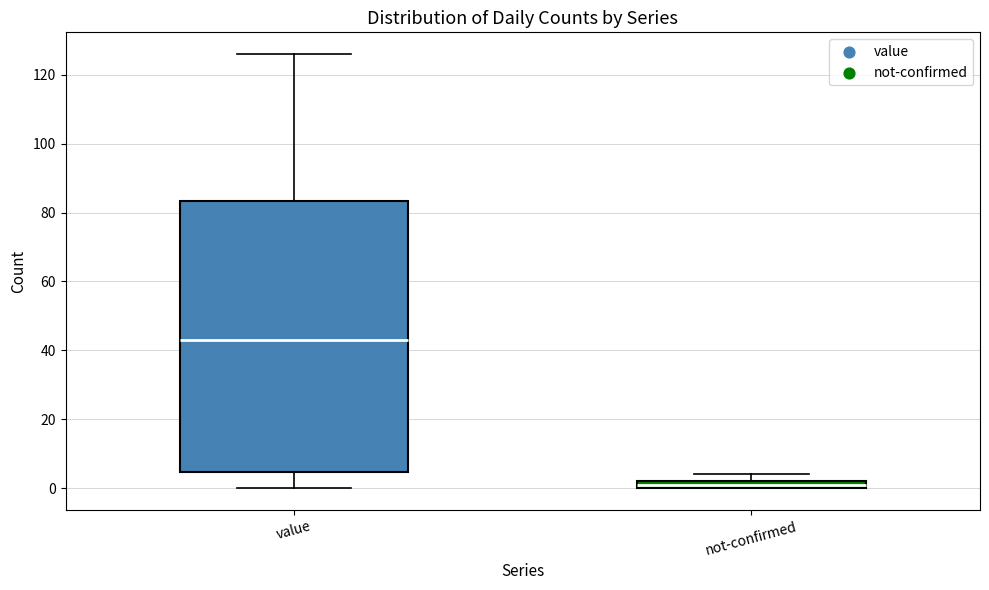

Which box has the highest median line?

value